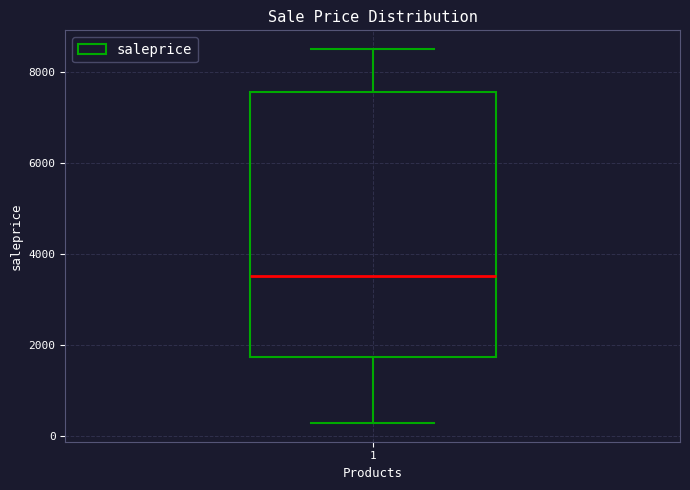

Read this box plot against the y-axis: the position of the median line, the range covered by the box, and the ends of both whiskers. The values are not printed on the chart, so give them approximately, as read against the axis.

median 3400, box 1800 to 7600, whiskers 200 to 8400